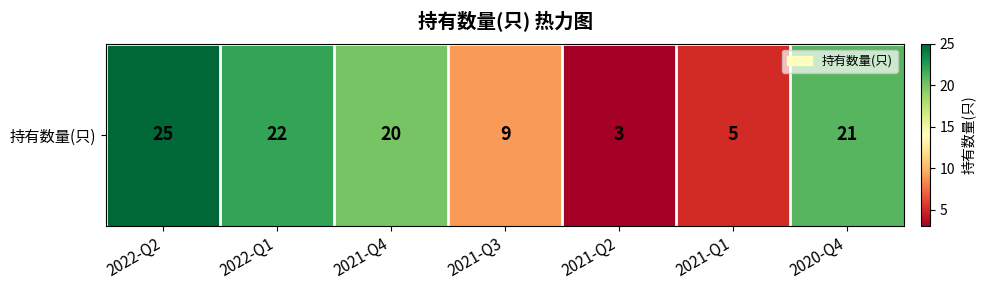

What is the average value?

15